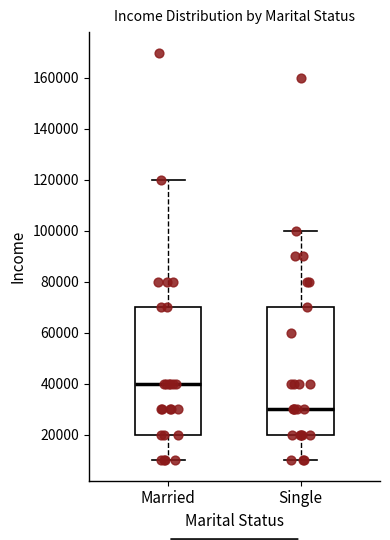

Where does the median line of the box for Married sit on the y-axis? The values are not printed on the chart, so give them approximately, as read against the axis.

40000